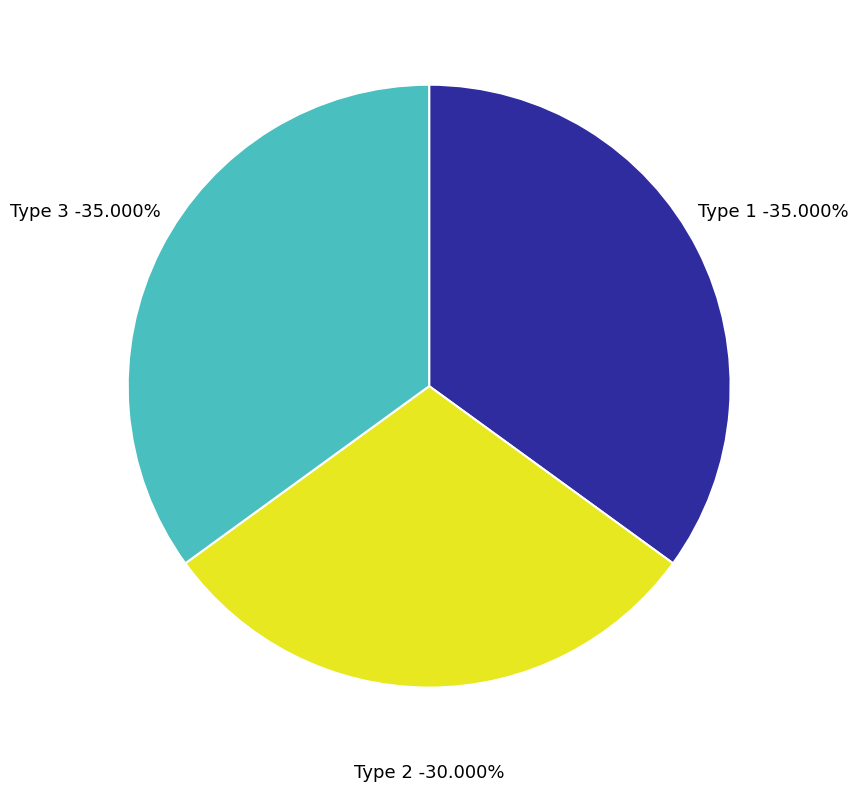

To the nearest percent, what percentage of the pie is Type 3?

35%